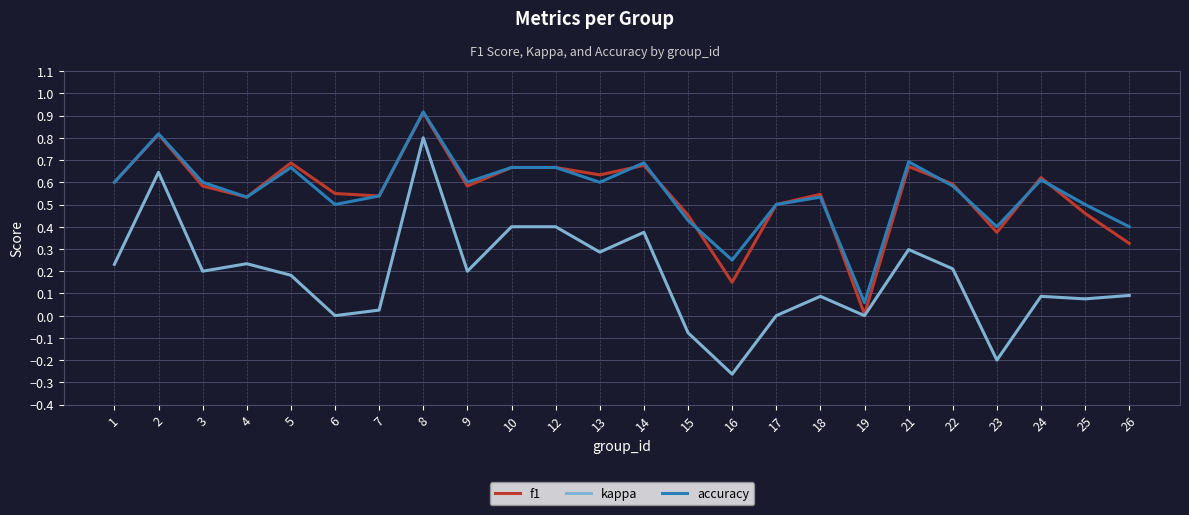

Which series has the largest range (max minus min)?

kappa